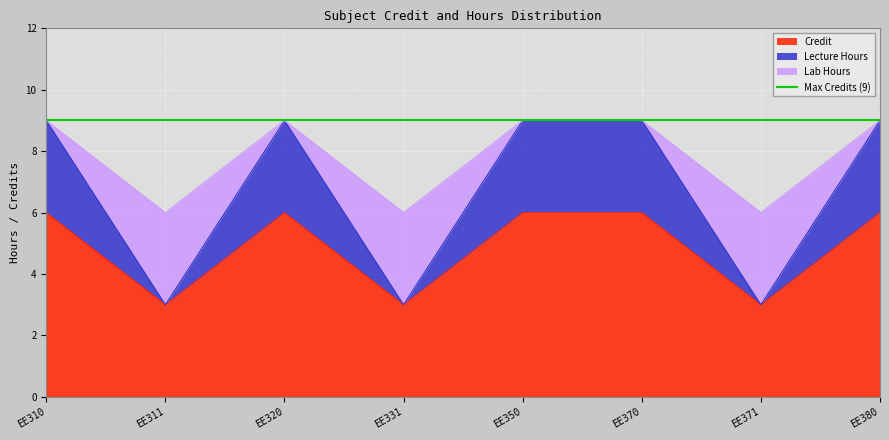

How many categories are shown in the chart?

8